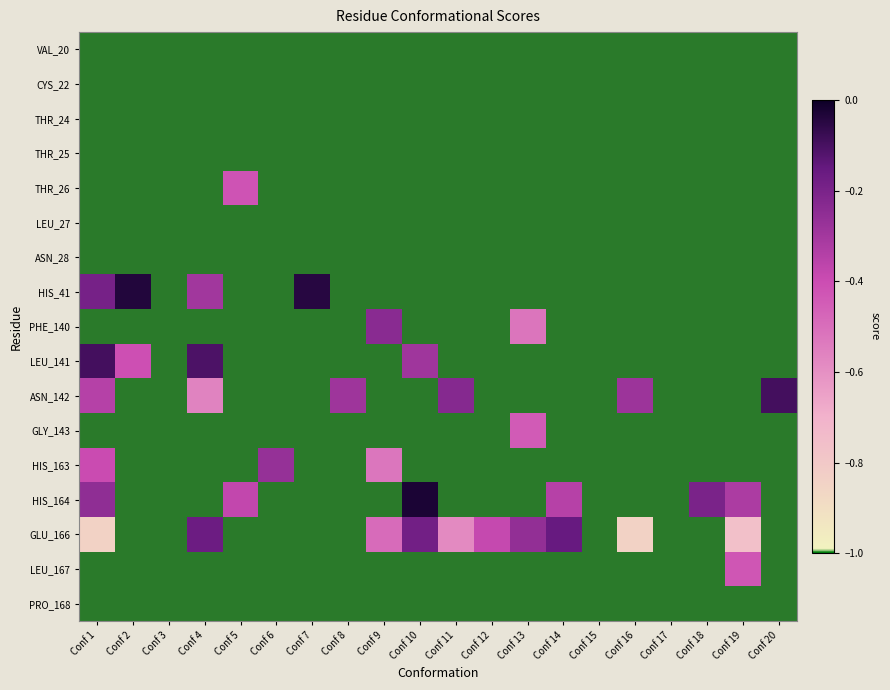

What is the total value across all series at Conf 20?

-0.1